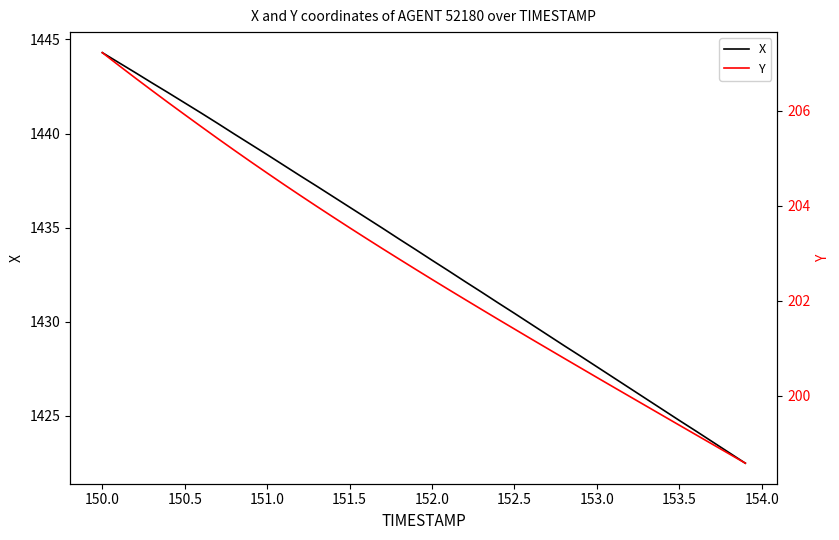

Reading left to right, list all the values displayed in this chart.

X: 1444.3	1443.8	1443.2	1442.7	1442.2	1441.6	1441.1	1440.5	1440.0	1439.4	1438.9	1438.3	1437.8	1437.2	1436.7	1436.1	1435.5	1435.0	1434.4	1433.8	1433.3	1432.7	1432.1	1431.6	1431.0	1430.5	1429.9	1429.3	1428.7	1428.2	1427.6	1427.0	1426.5	1425.9	1425.3	1424.8	1424.2	1423.6	1423.1	1422.5
Y: 207.2	207.0	206.7	206.4	206.2	205.9	205.7	205.4	205.2	204.9	204.7	204.5	204.2	204.0	203.8	203.5	203.3	203.1	202.9	202.7	202.4	202.2	202.0	201.8	201.6	201.4	201.2	201.0	200.8	200.6	200.4	200.2	200.0	199.8	199.6	199.4	199.2	199.0	198.8	198.6